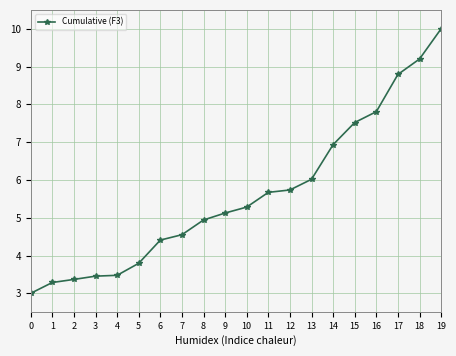

Between 15 and 12, which is larger?

15